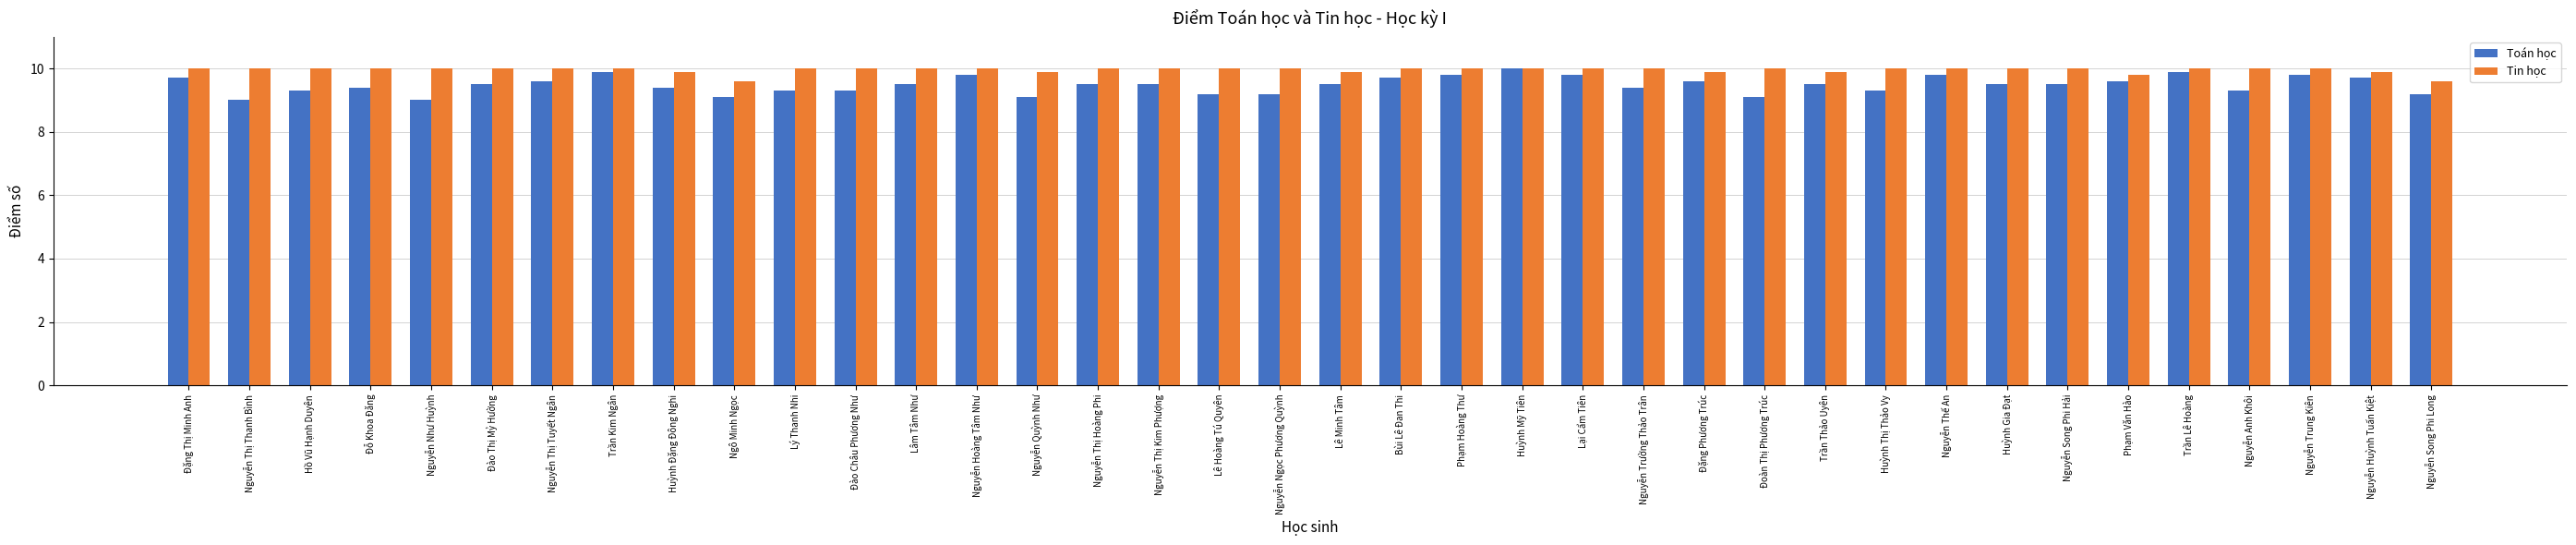

Rank the series at Lê Hoàng Tú Quyên from lowest to highest value.

Toán học, Tin học